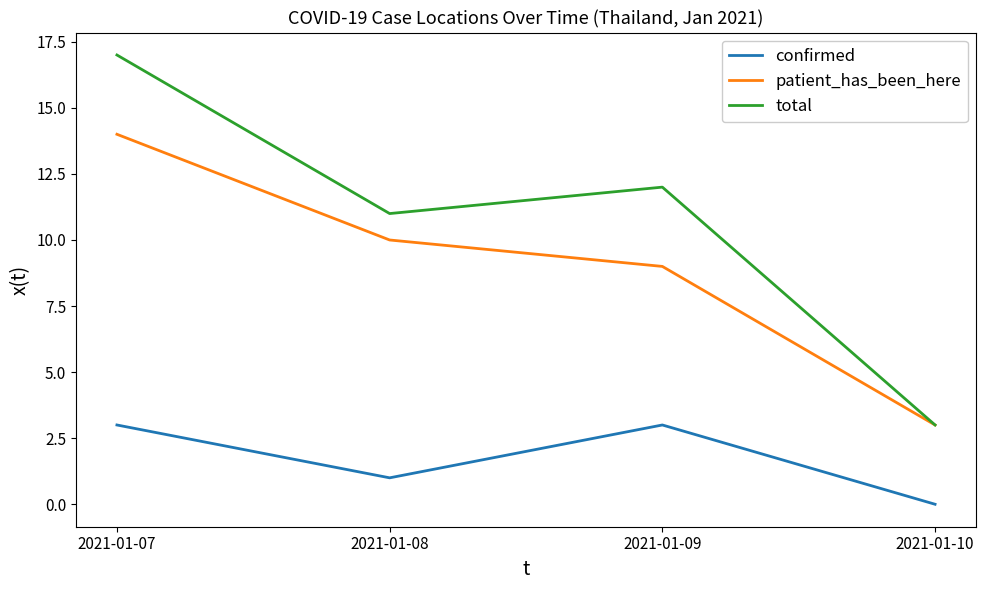

Is the value of patient_has_been_here at 2021-01-10 greater than the value of confirmed at 2021-01-08?

Yes